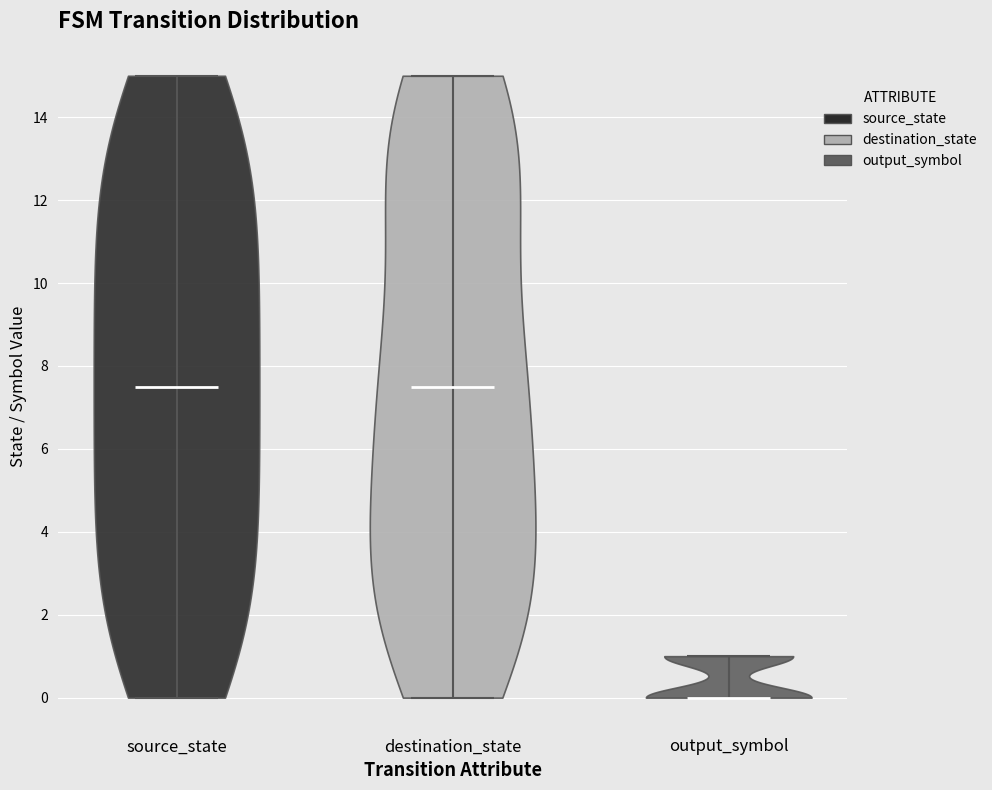

Where does the median line of the violin for source_state sit on the y-axis? The values are not printed on the chart, so give them approximately, as read against the axis.

7.6